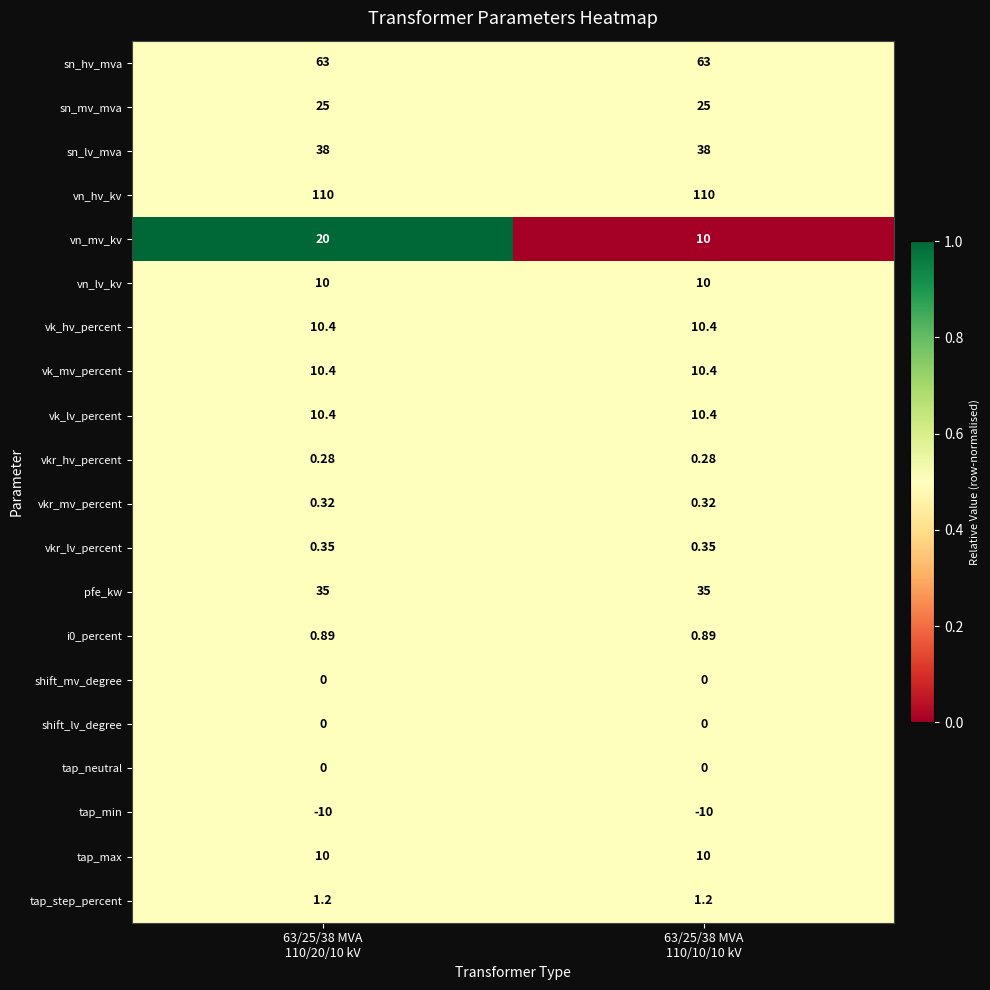

Which series changed the most between 63/25/38 MVA
110/20/10 kV and 63/25/38 MVA
110/10/10 kV?

vn_mv_kv